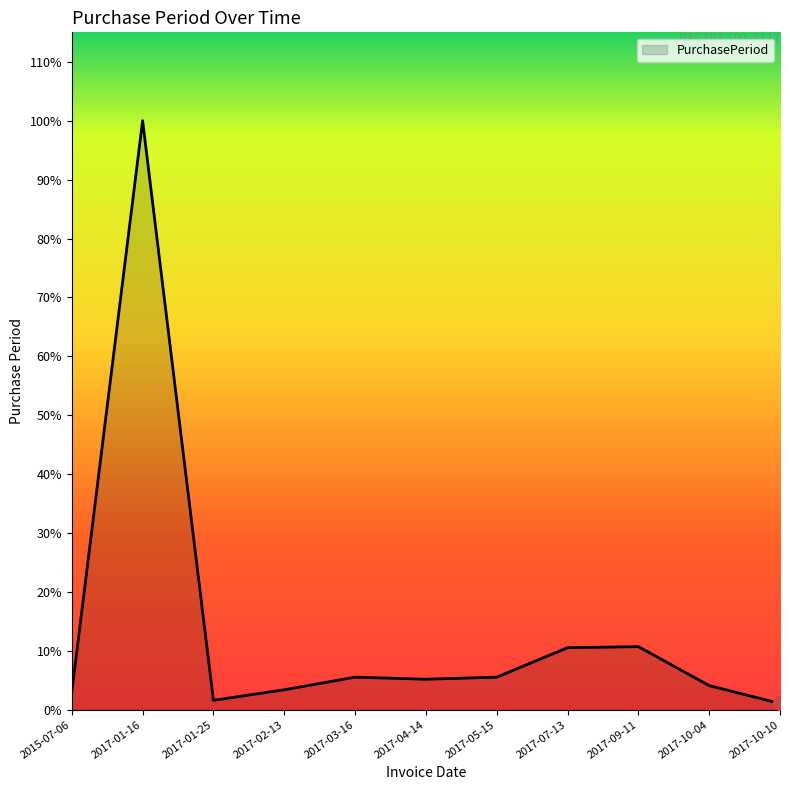

Does the chart display data point markers on the line(s)?

No